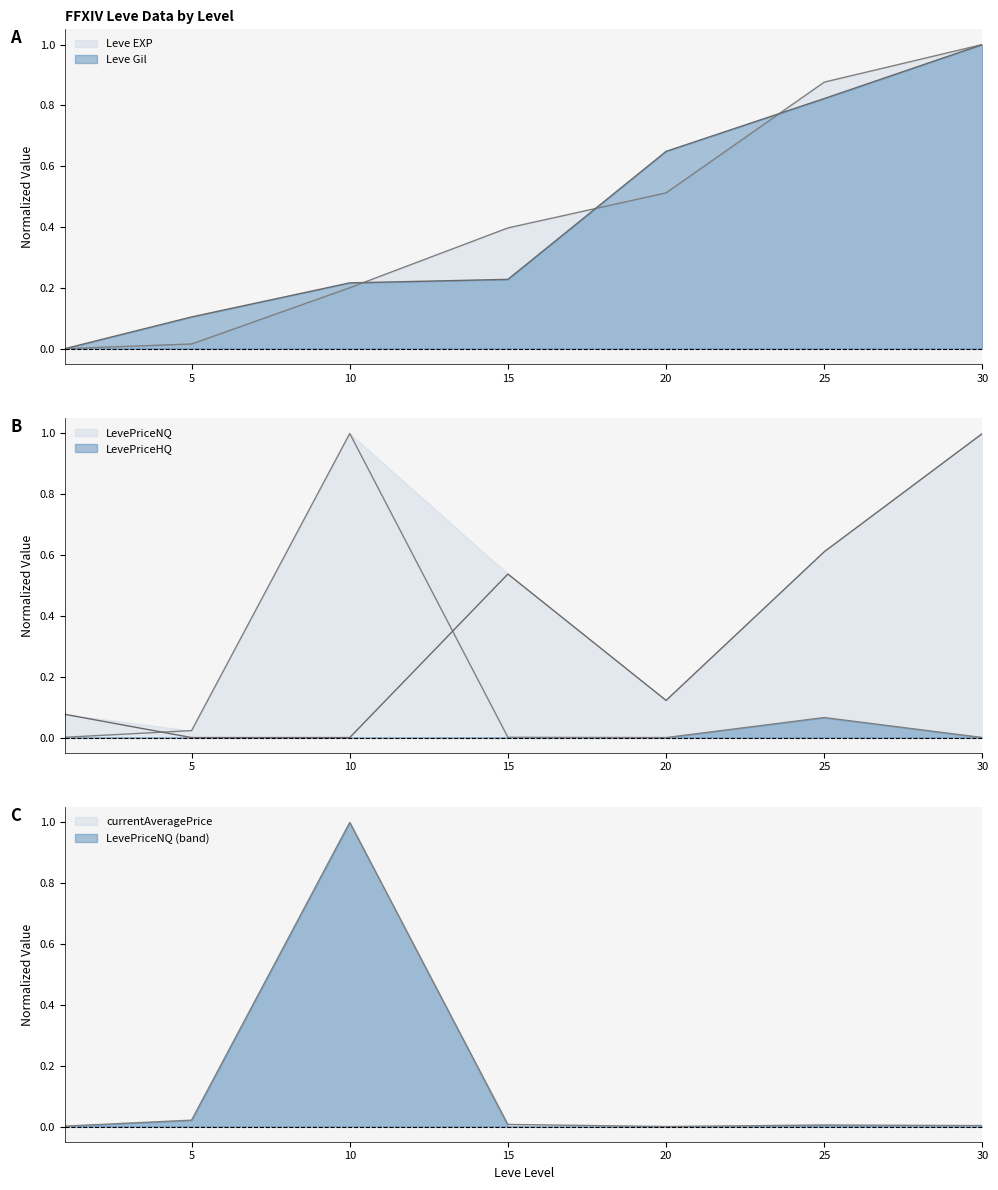

Which series changed the most between 5 and 20?

Leve Gil